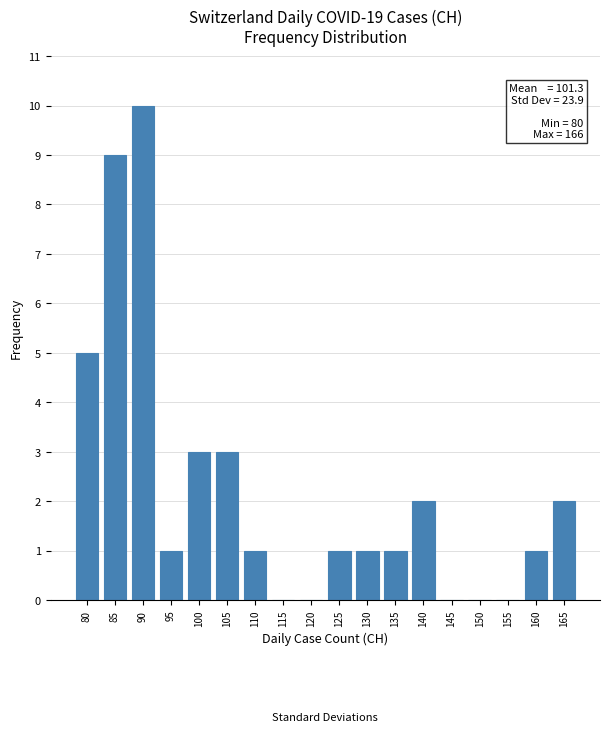

Which range on the x-axis has the tallest bar?

87.5 to 92.5